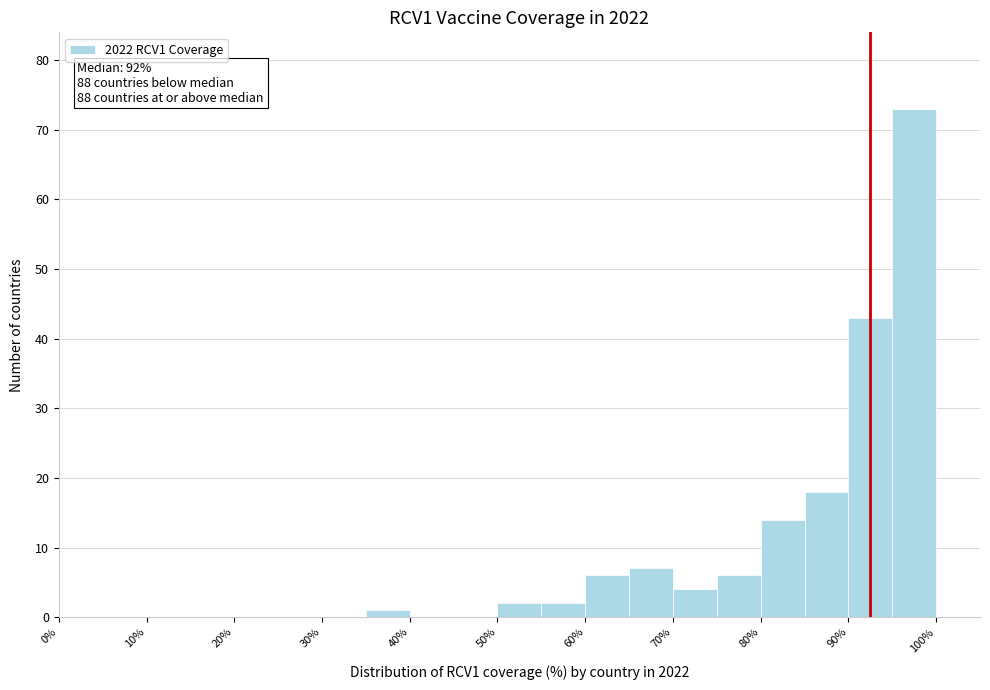

Which range on the x-axis has the tallest bar?

95 to 100